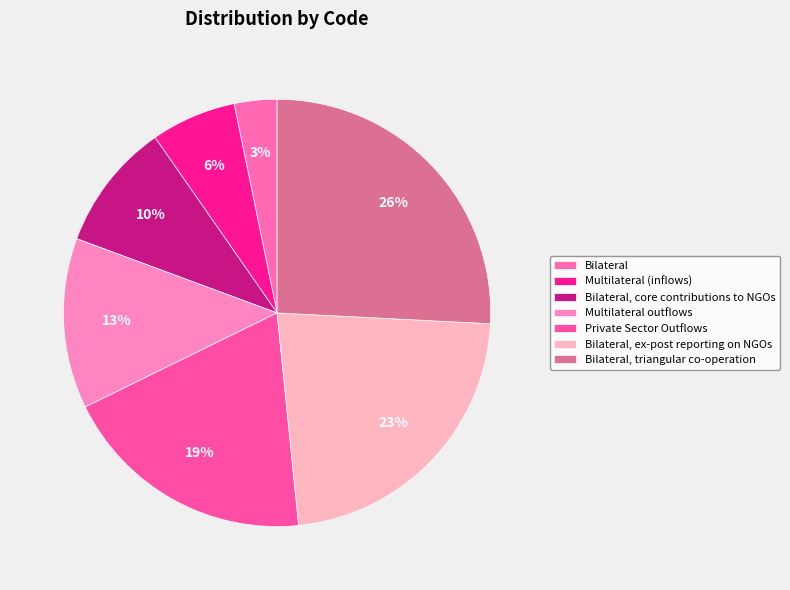

Which has a higher value, Bilateral, core contributions to NGOs or Multilateral outflows?

Multilateral outflows